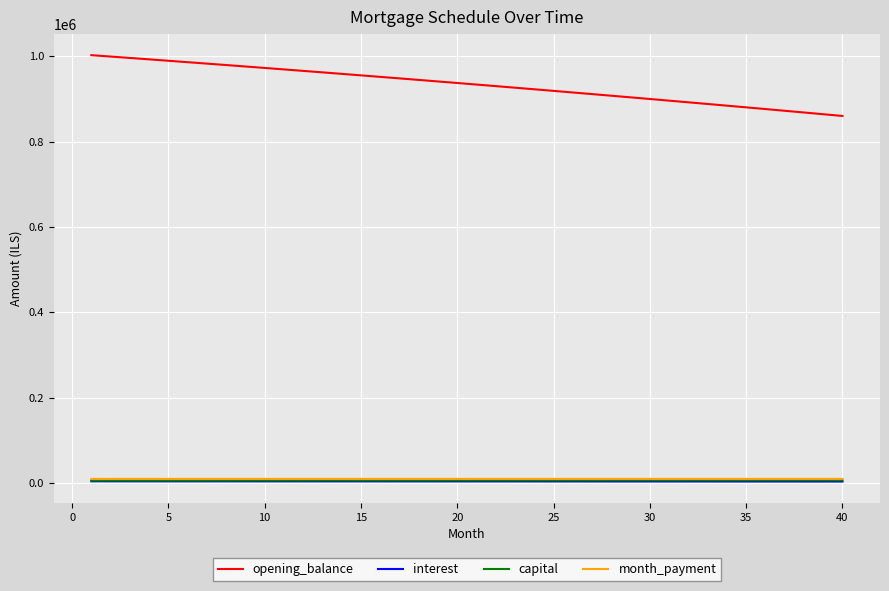

True or false: opening_balance and interest cross at least once.

False